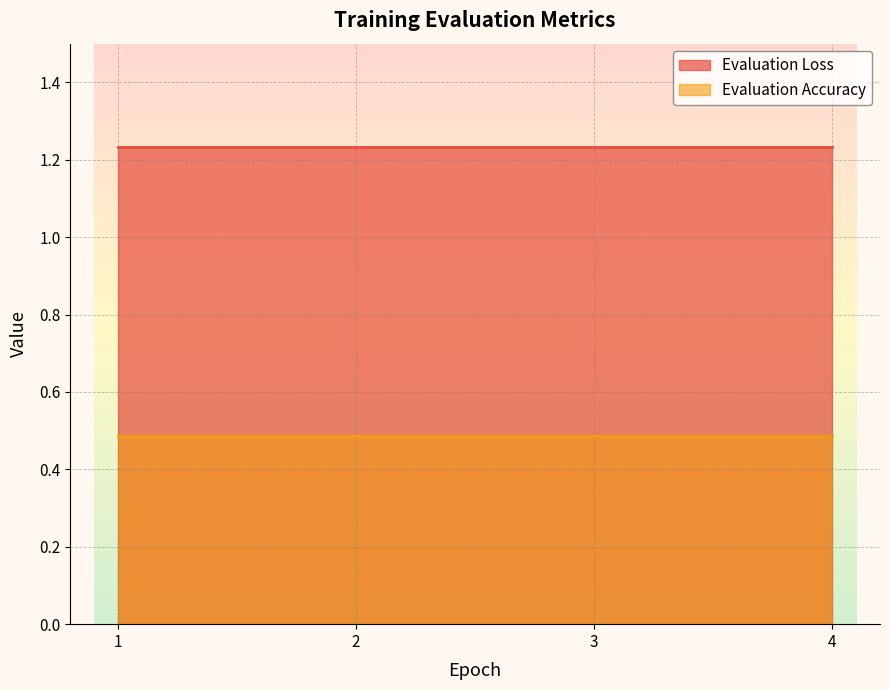

Which category has the lowest value in the Evaluation Accuracy series?

1